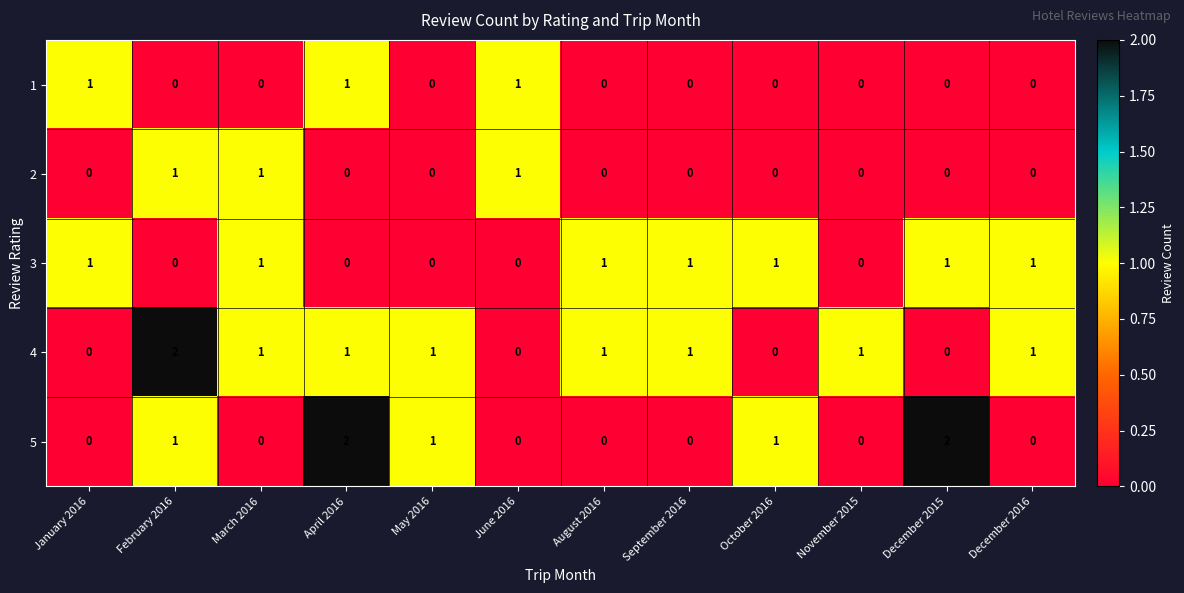

How many 3 values are between 0 and 1?

12